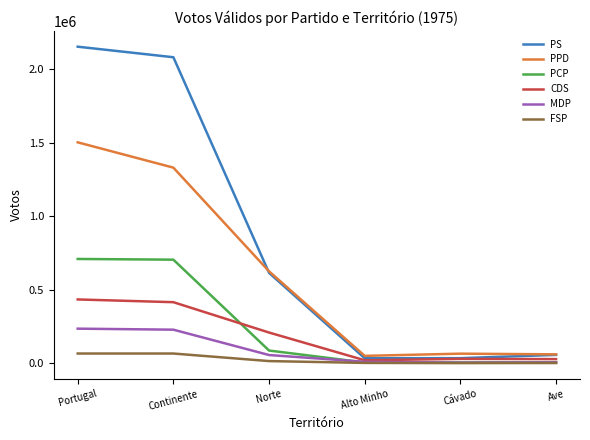

What is the sum of all CDS values?

1137001